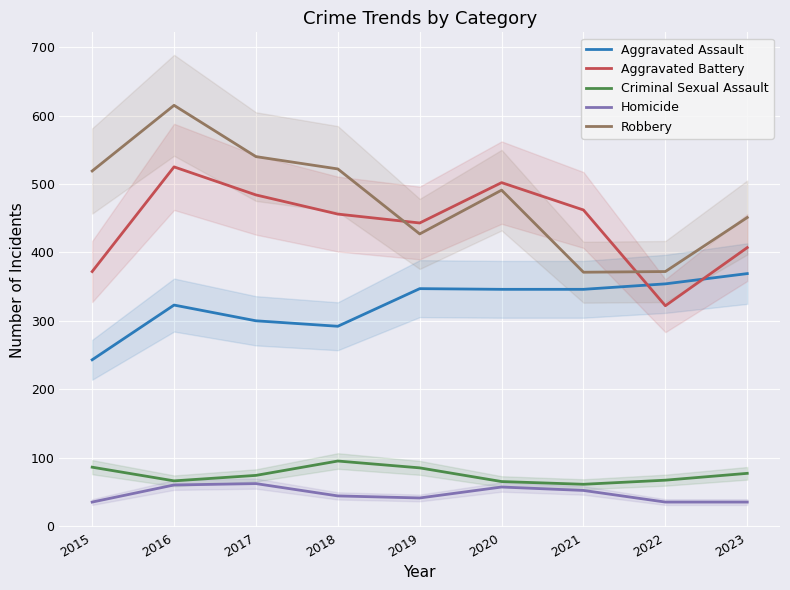

What is the difference between the maximum and minimum values in the Homicide series?

27